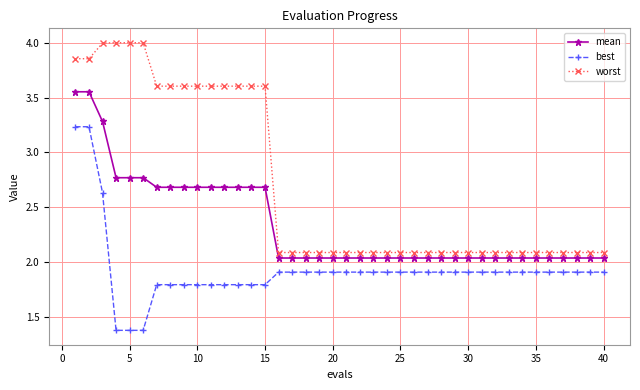

At how many categories does at least one series exceed 2?

40